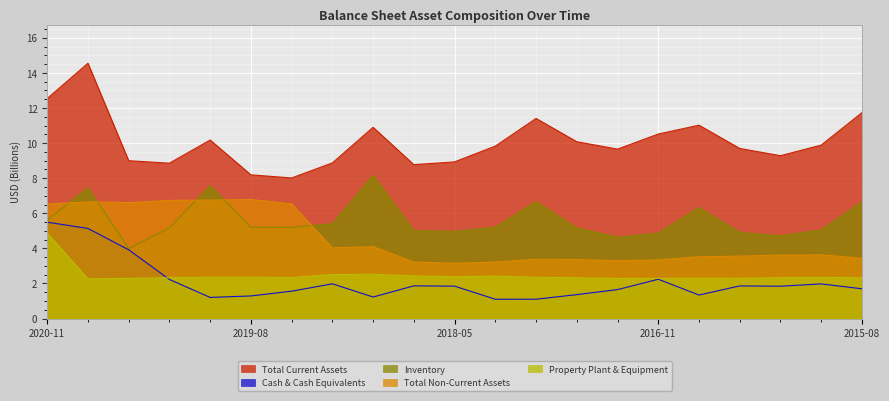

Which series has the largest total across all categories?

Total Current Assets